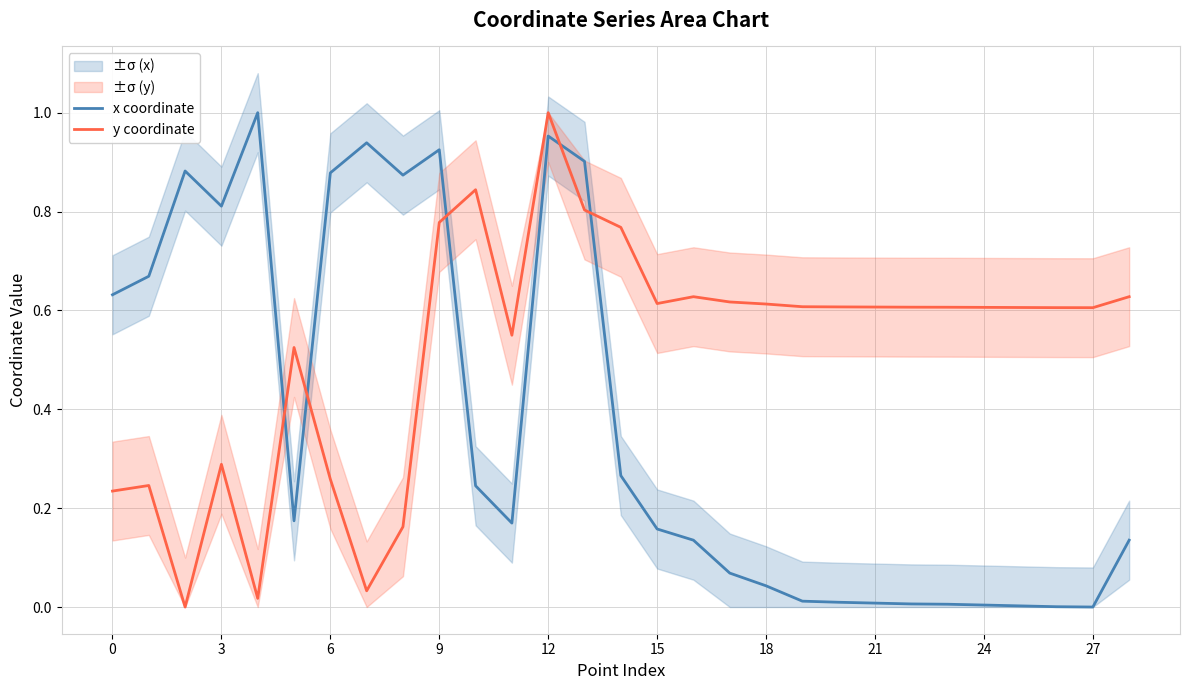

Rank the series at 28 from lowest to highest value.

x coordinate, y coordinate